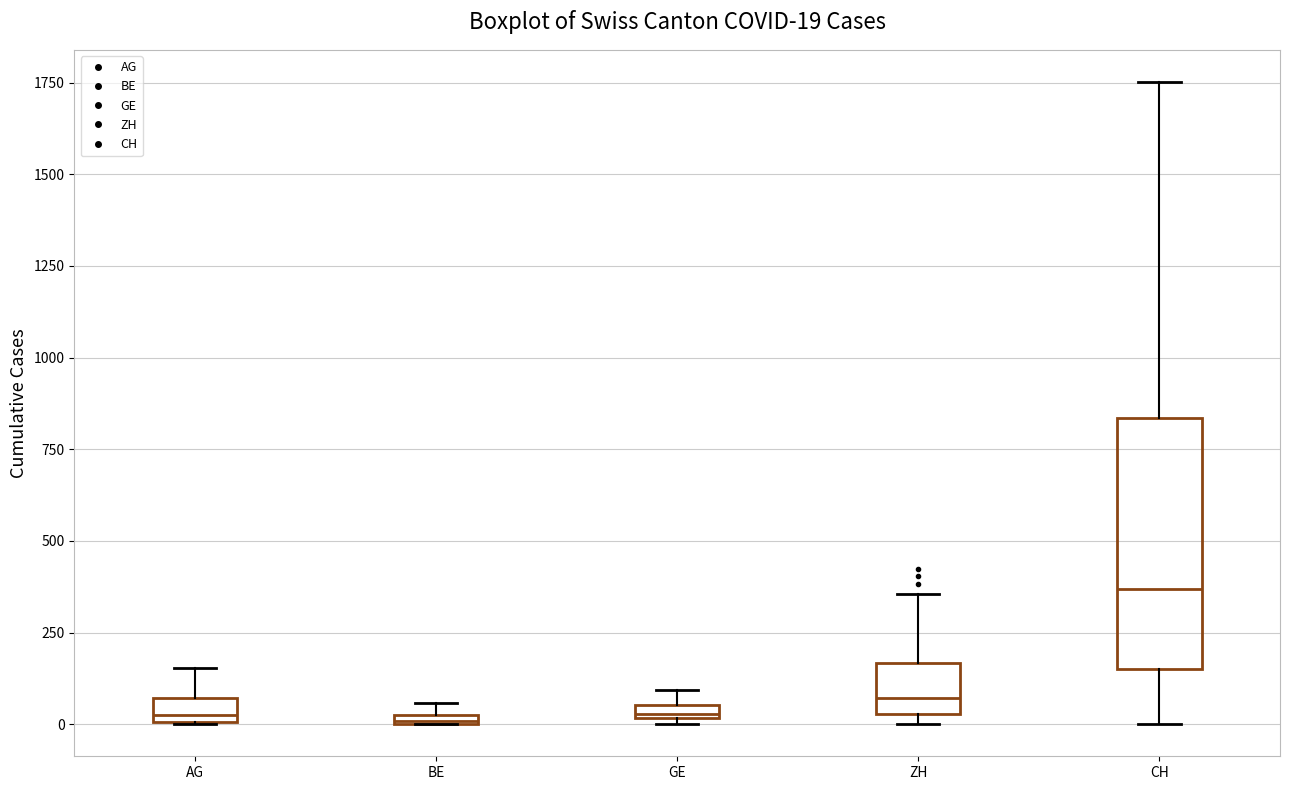

Which box is the tallest, from its lower edge to its upper edge?

CH